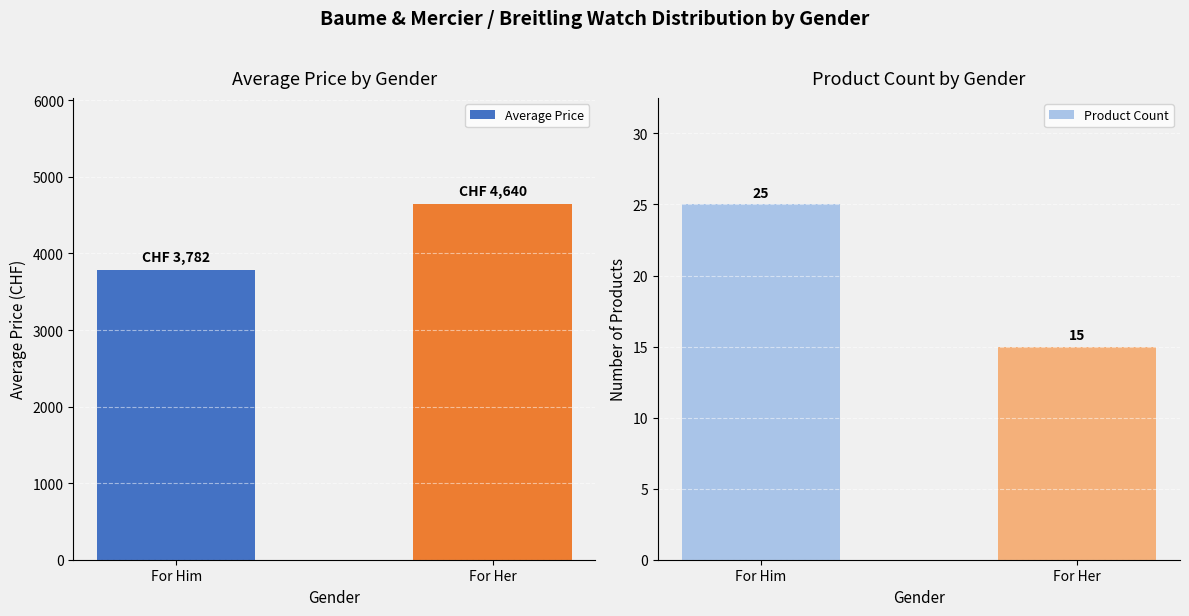

At which label is Product Count closest to 20?

For Him